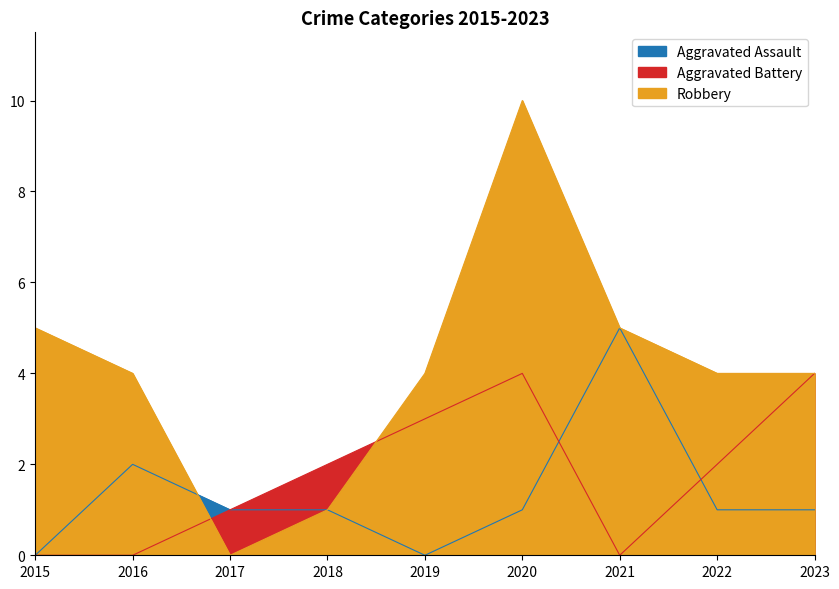

Where do Robbery and Aggravated Battery first cross each other?

2016 and 2017